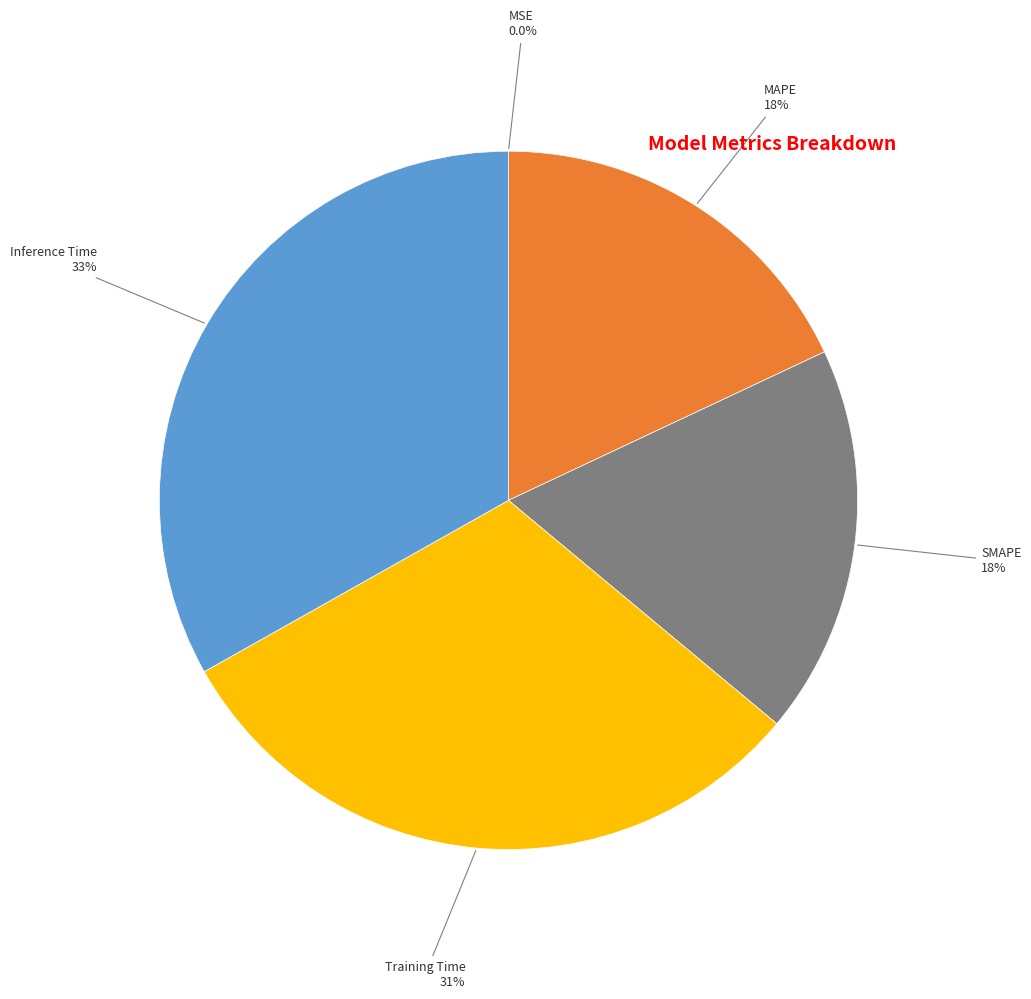

Is there any slice that represents more than half of the pie?

No